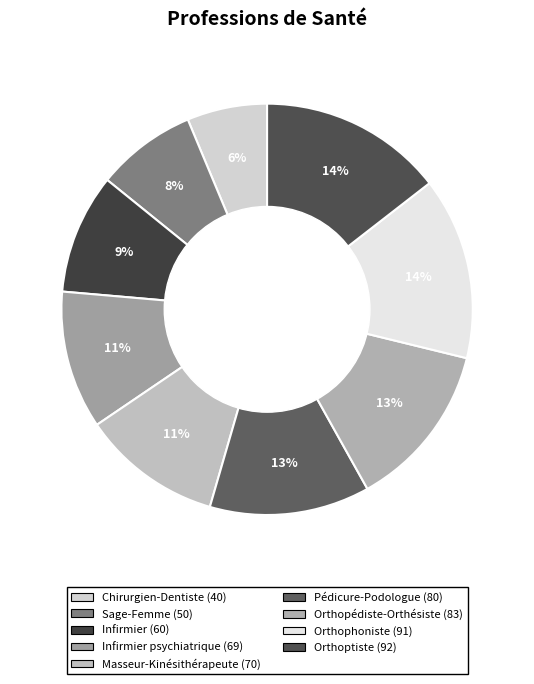

Count the number of slices in the pie.

9